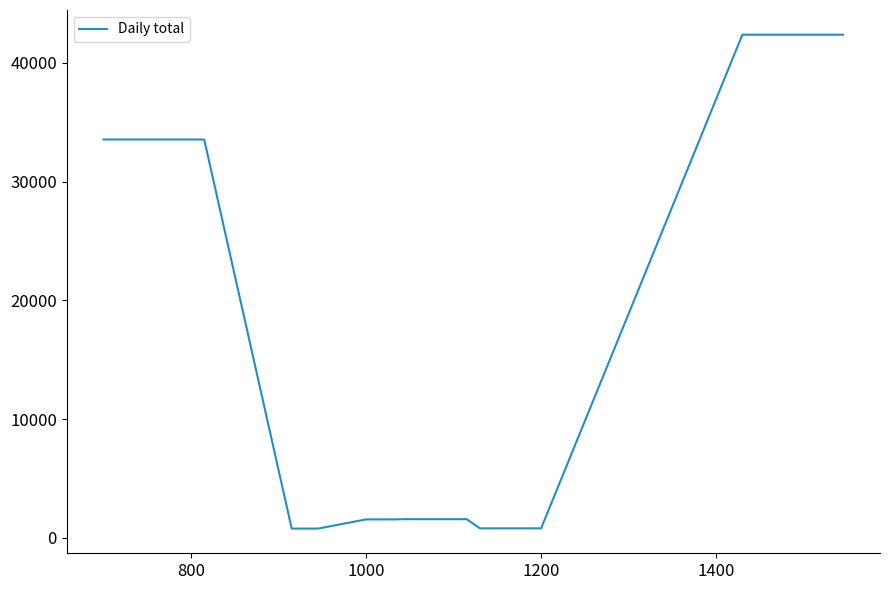

What is the difference between the maximum and minimum values?

41606